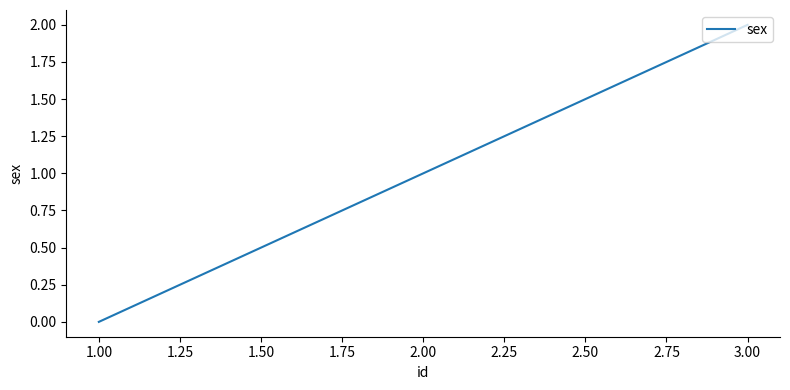

How many distinct data groups are displayed?

1